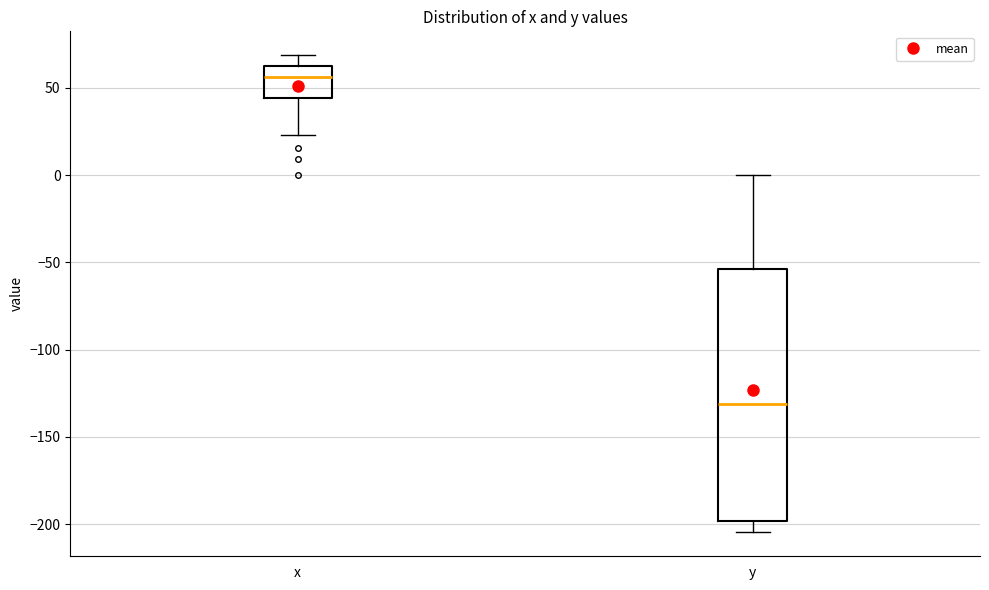

Reading left to right, transcribe this box plot: for each box, give where its median line is, the range the box spans, and where its two whiskers end, as read against the y-axis. The values are not printed on the chart, so give them approximately, as read against the axis.

x: median 55, box 45 to 65, whiskers 25 to 70
y: median -130, box -200 to -55, whiskers -205 to 0